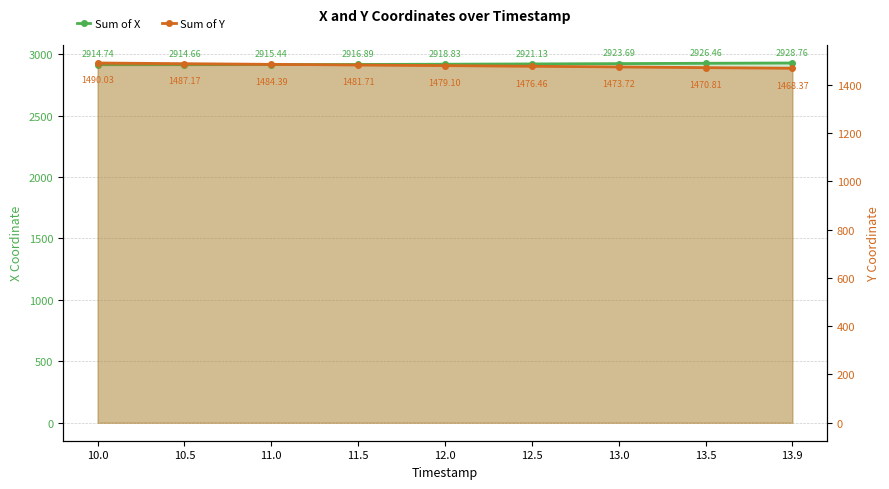

Which category has the lowest value across all series?

13.9